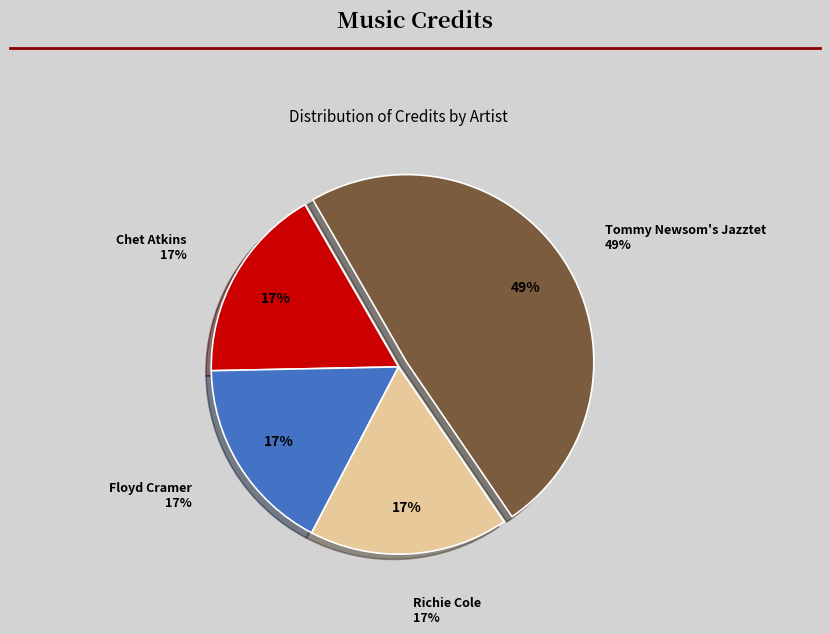

What is the change in value from Richie Cole to Tommy Newsom's Jazztet?

+1502924